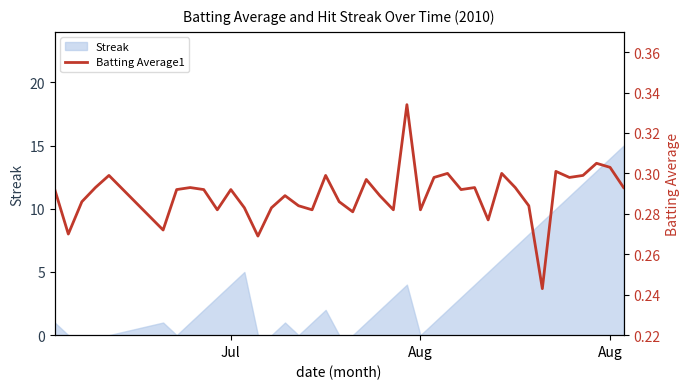

What is the greatest value displayed?

0.3